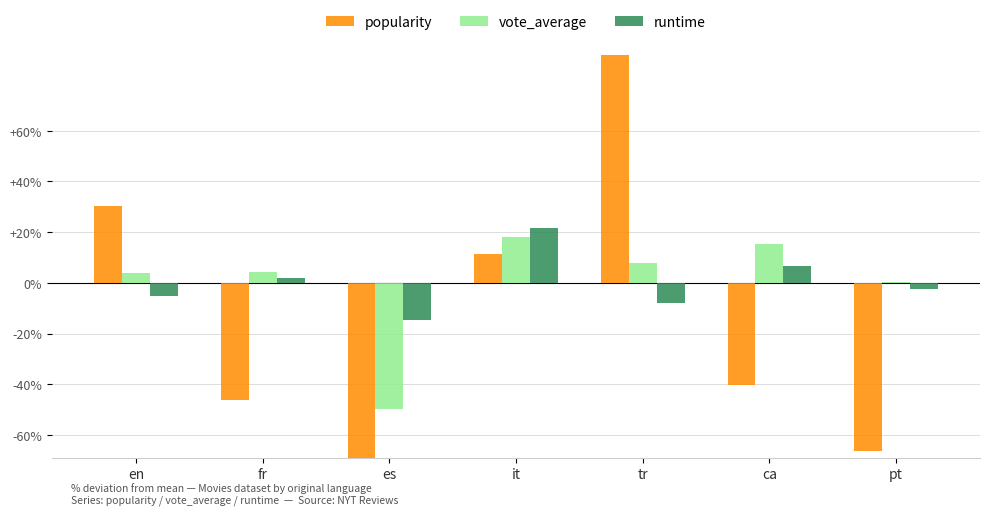

What is the greatest value displayed?

203.6